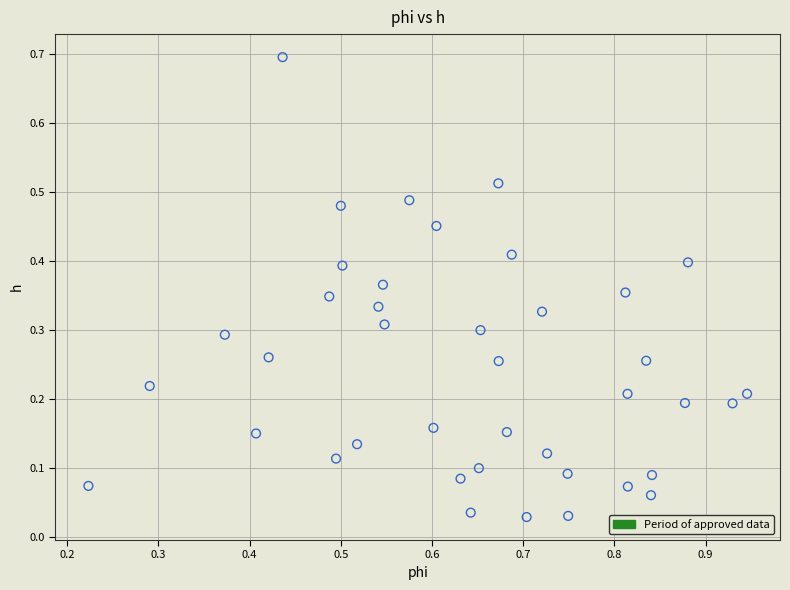

What is the range of Y values (max minus min)?

0.7